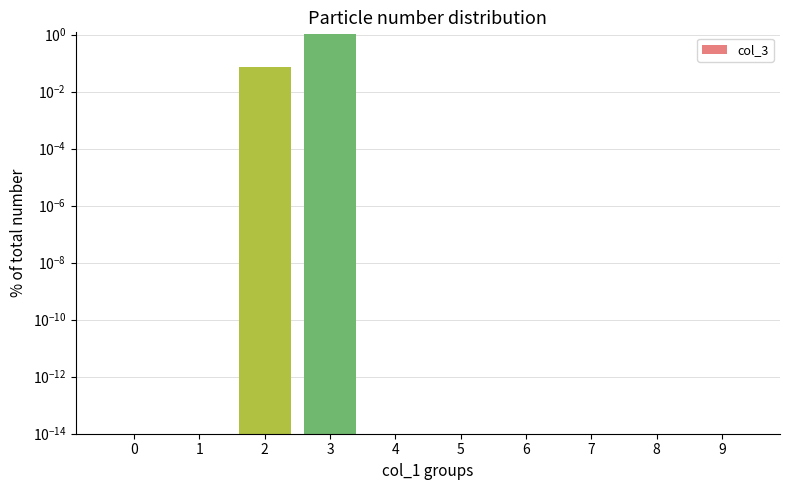

How many data points does each series have?

10